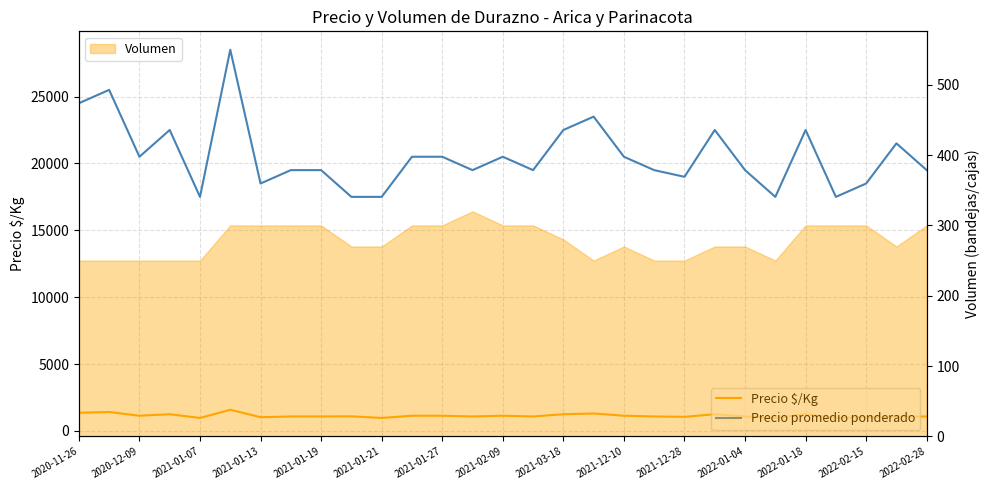

What is the value of the Precio $/Kg point at the 27th from the left?

1028